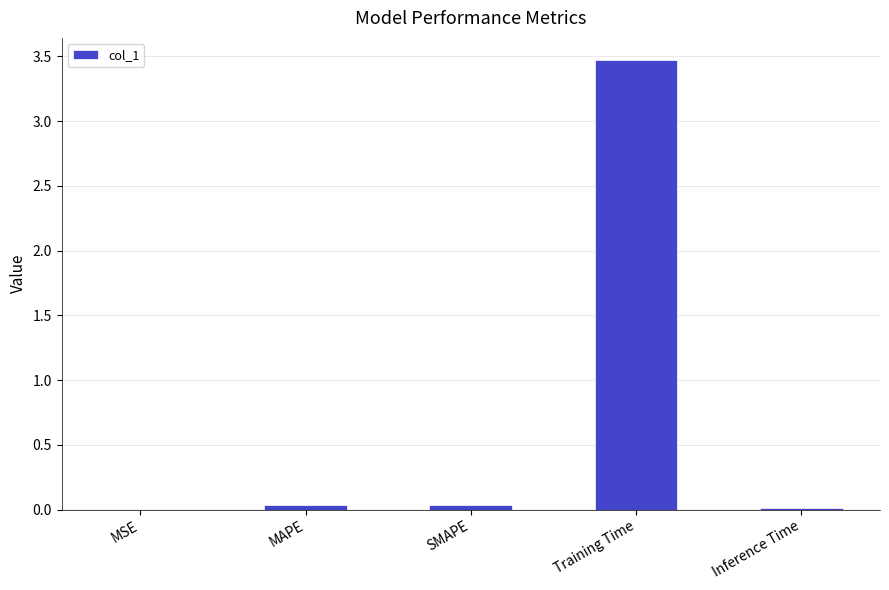

Is it true that the value at Training Time is 5.8?

False